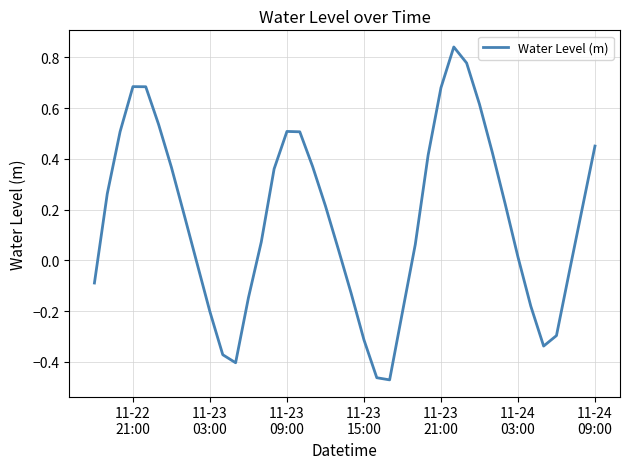

What is the difference between the maximum and minimum values?

1.3